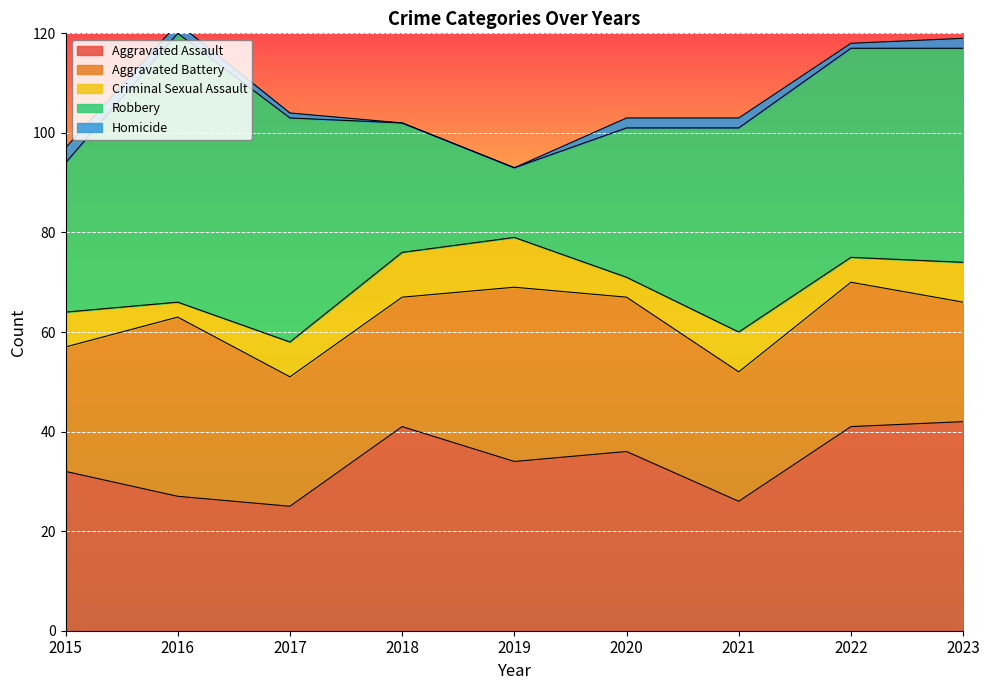

List the series in order of their peak value, lowest first.

Homicide, Criminal Sexual Assault, Aggravated Battery, Aggravated Assault, Robbery